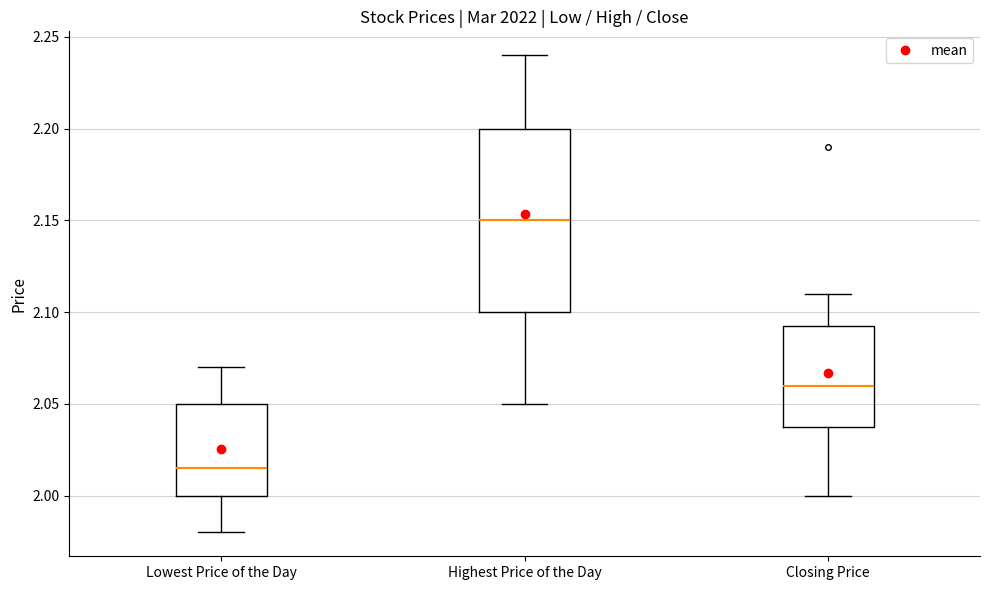

Which box is the tallest, from its lower edge to its upper edge?

Highest Price of the Day